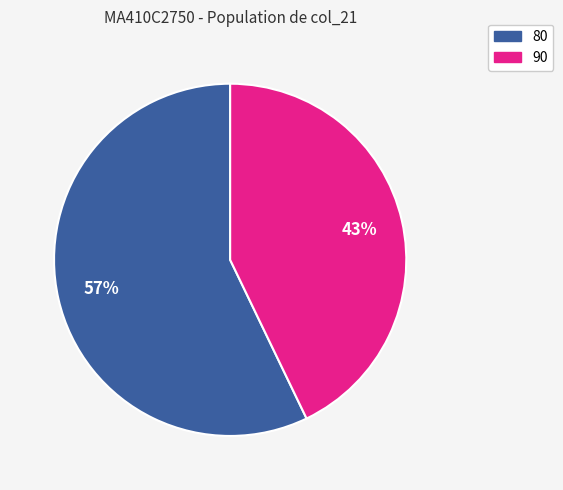

To the nearest percent, what is the difference between the largest and smallest slice percentages?

14%